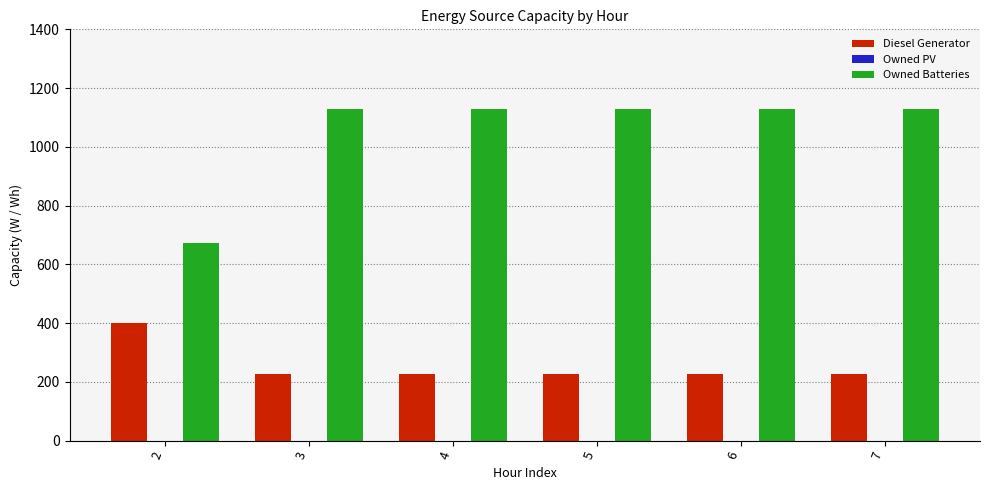

What is the spread (max minus min) of values at 2?

272